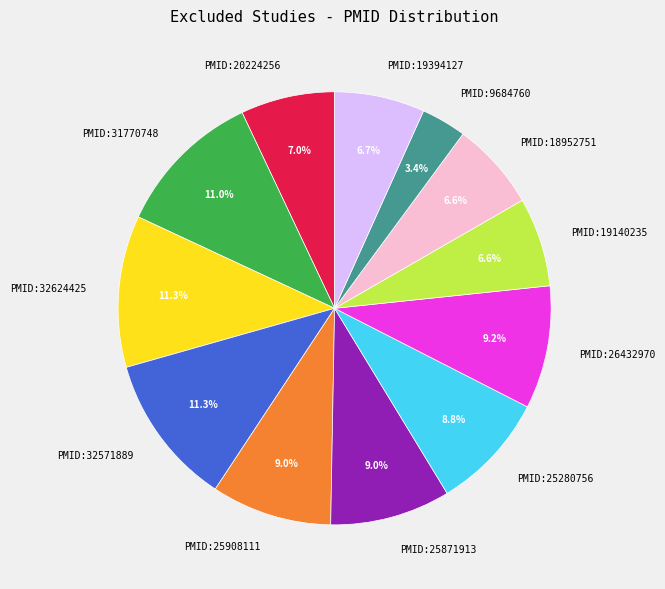

To the nearest percent, what is the combined percentage of PMID:19140235 and PMID:25908111?

16%